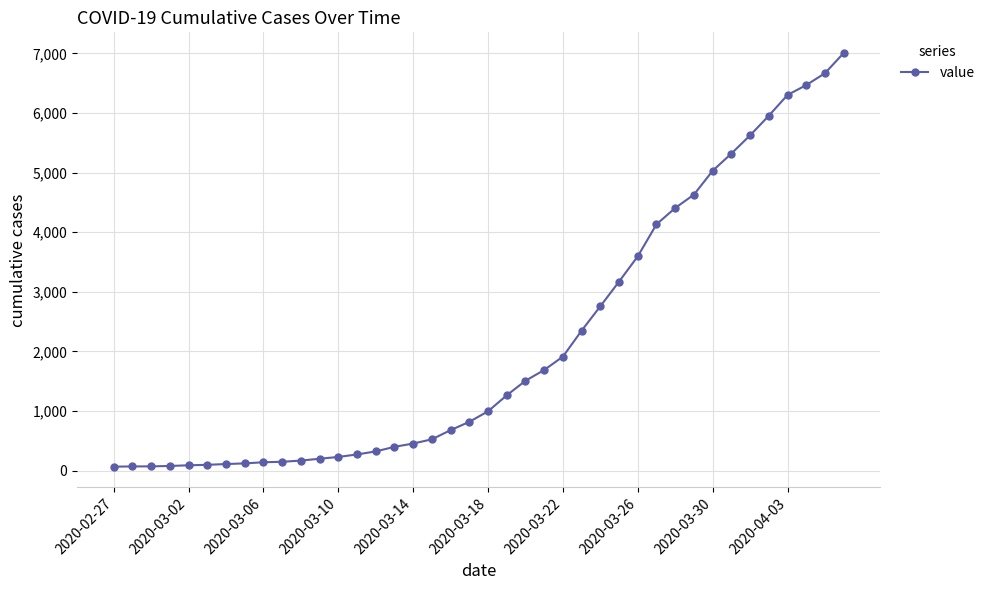

What is the average value?

2145